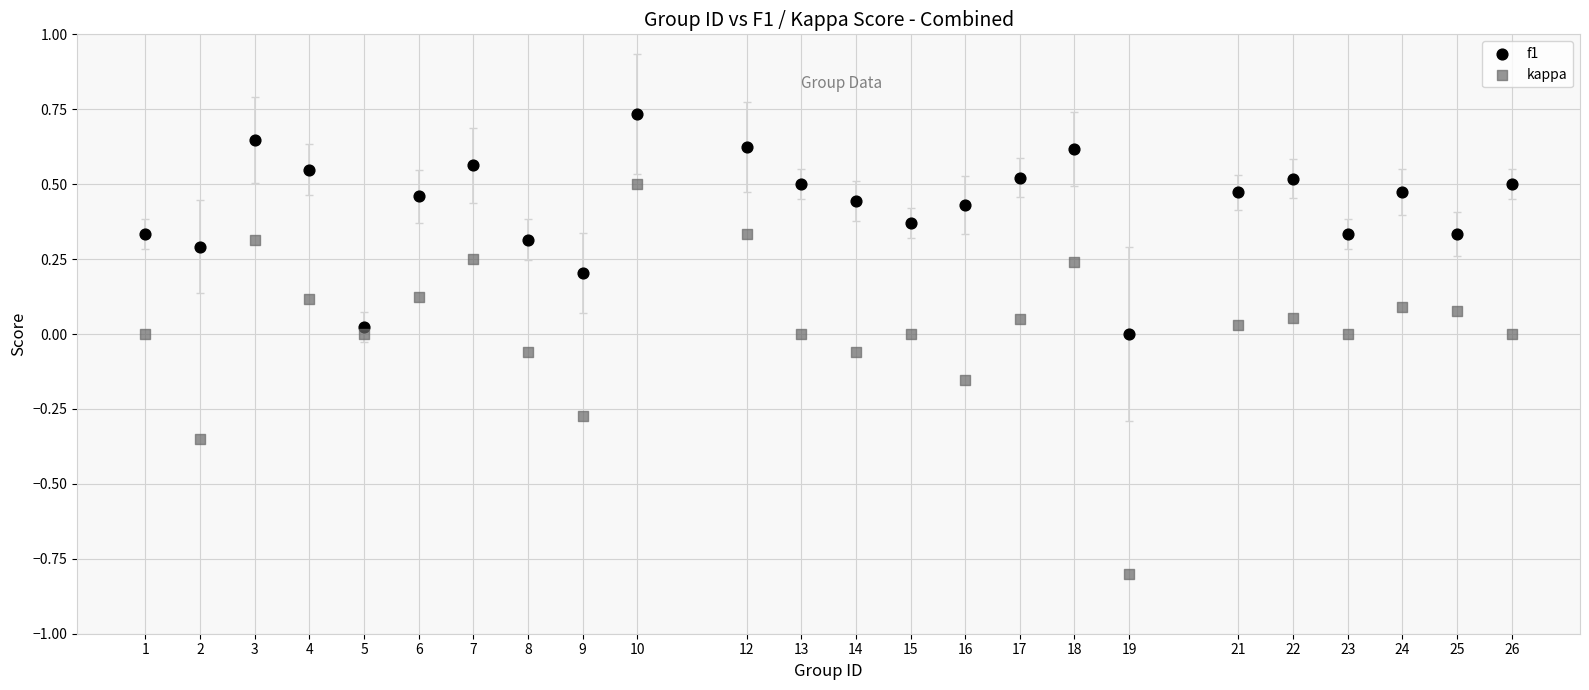

Which series reaches the minimum Y coordinate?

kappa